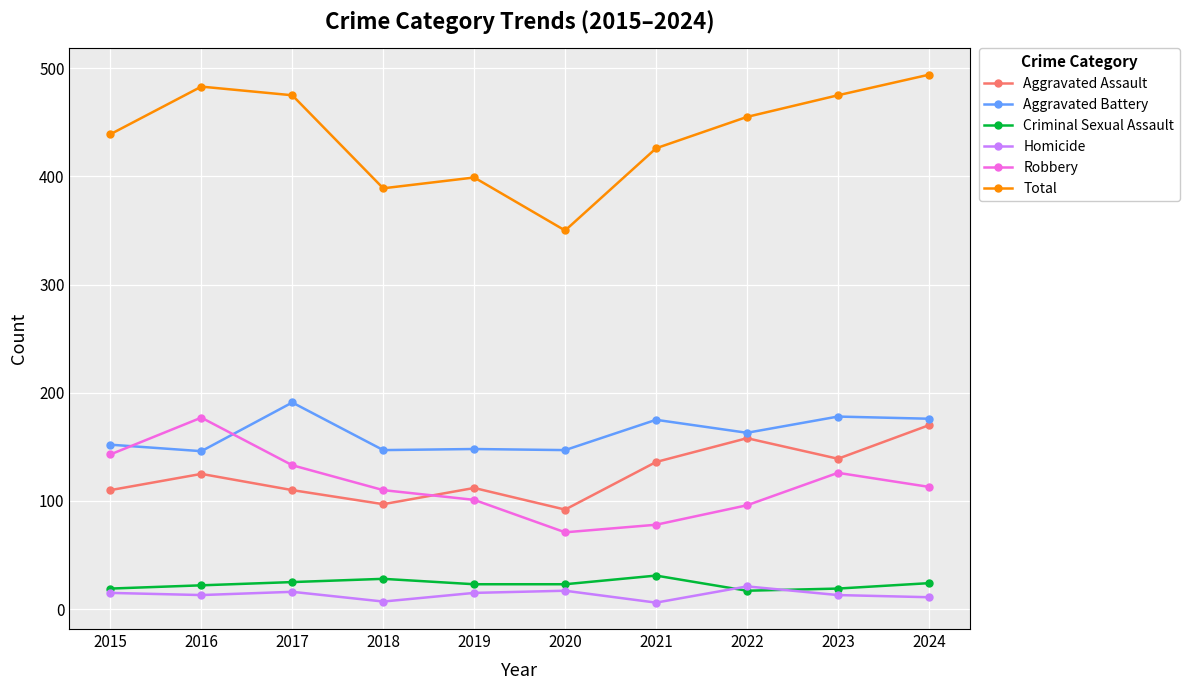

True or false: Total has more than 2 interior local peaks.

False